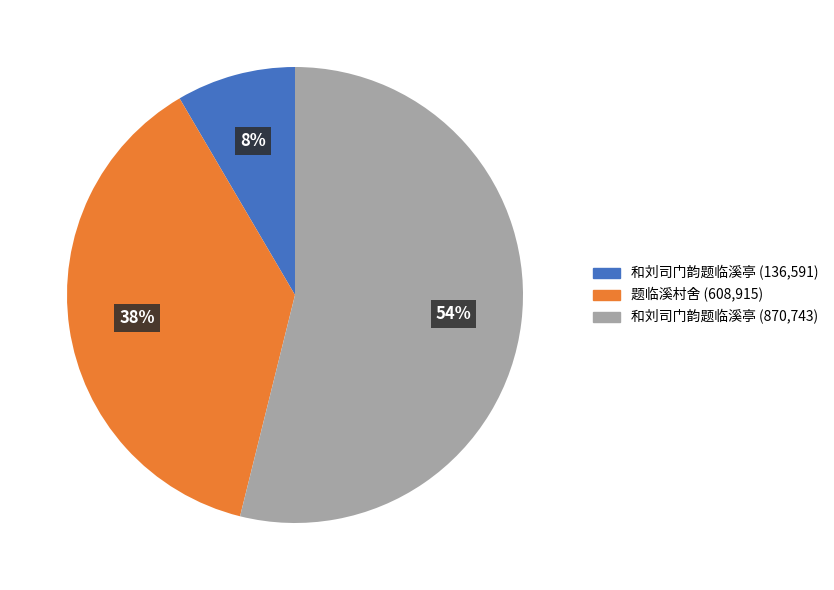

To the nearest percent, what is the average slice percentage?

33%